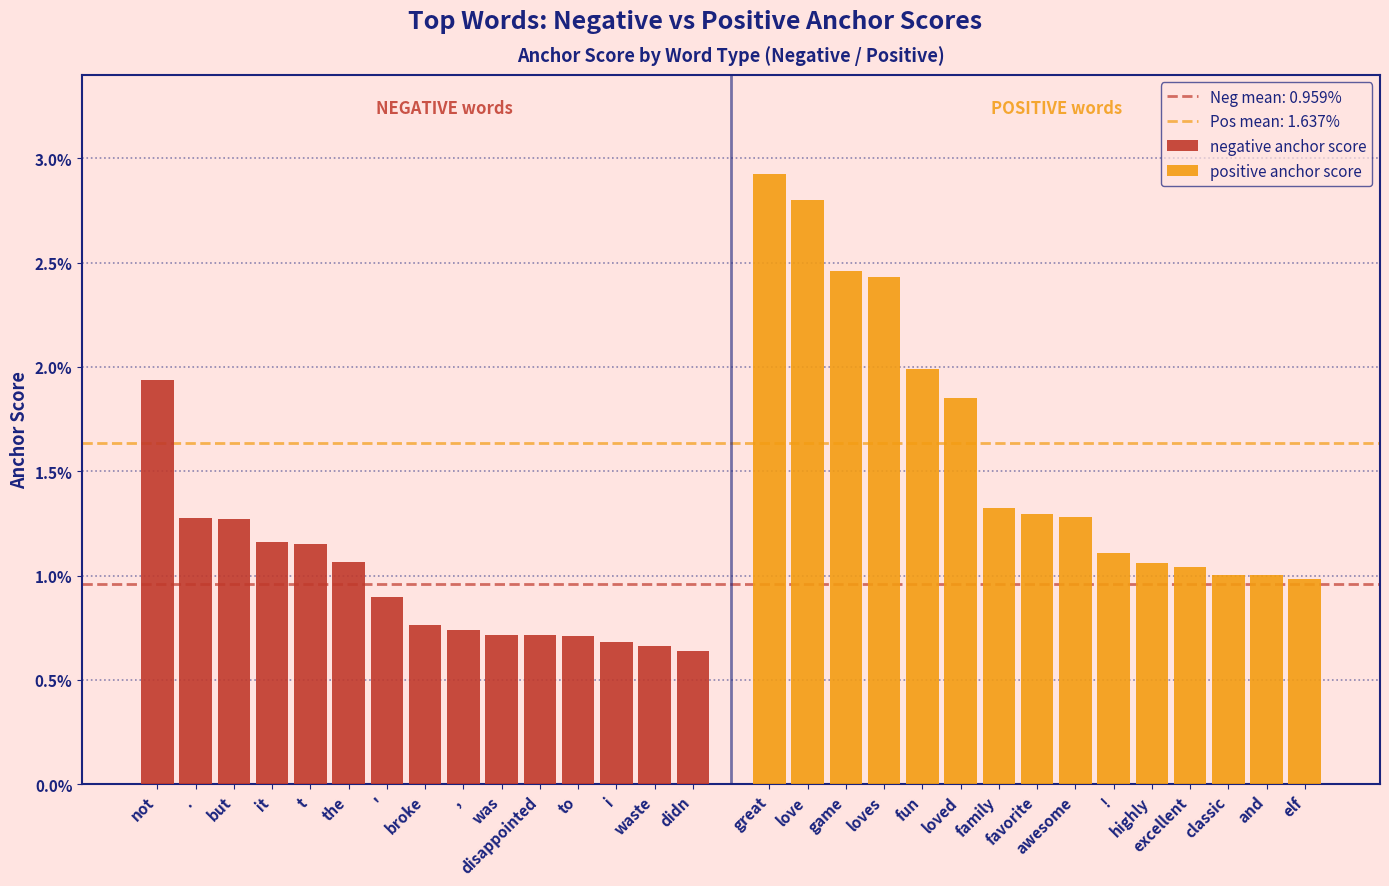

Is it true that negative anchor score equals 0.0 at it?

True